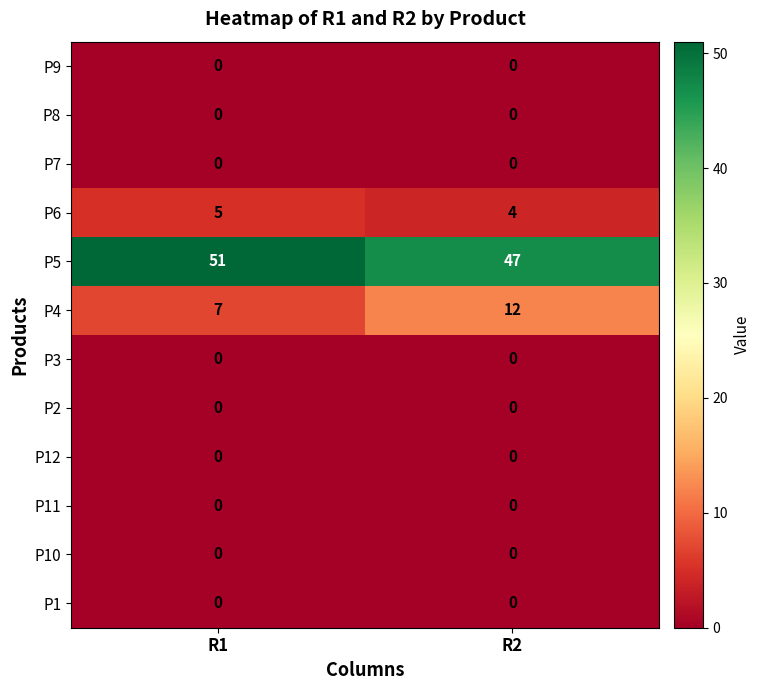

Which series has the largest range (max minus min)?

P4